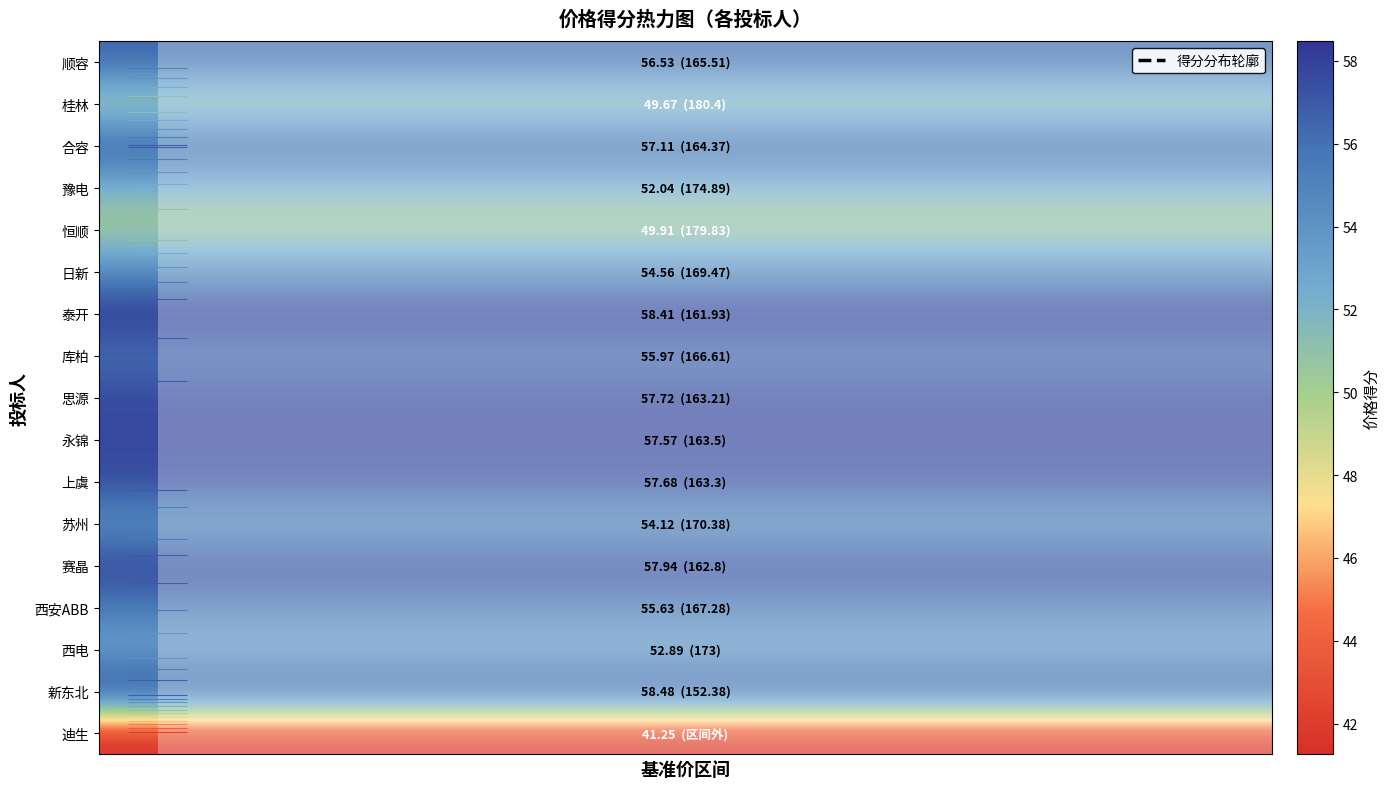

What is the average value of the 顺容 series?

56.5